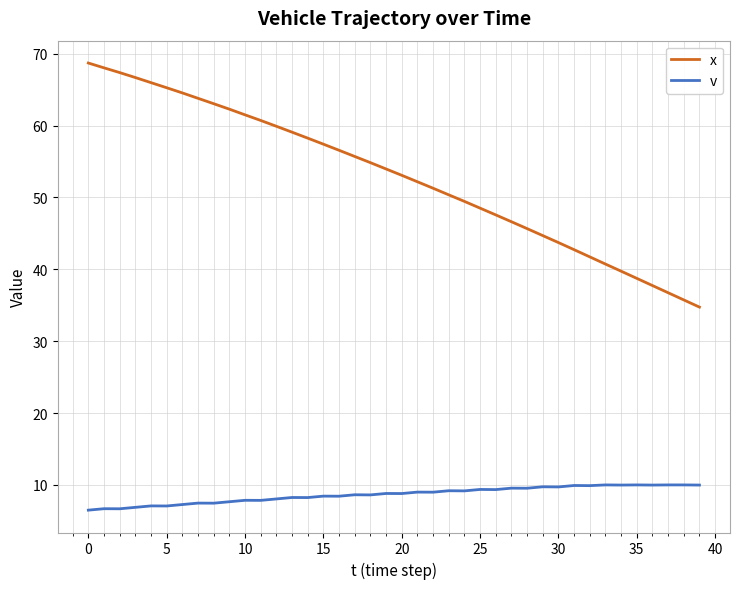

Which series has the widest spread of values?

x